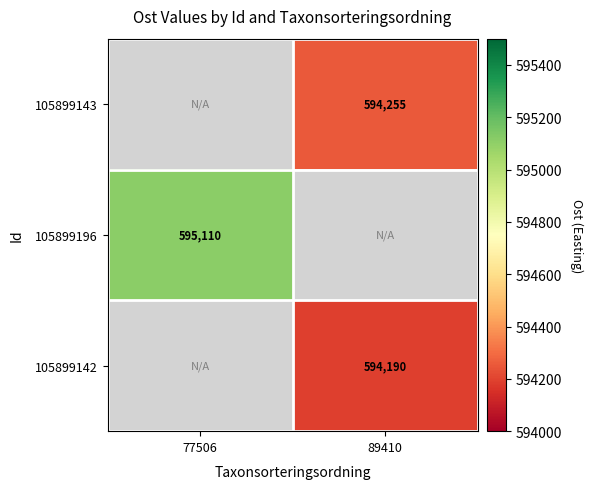

How many data points does each series have?

2